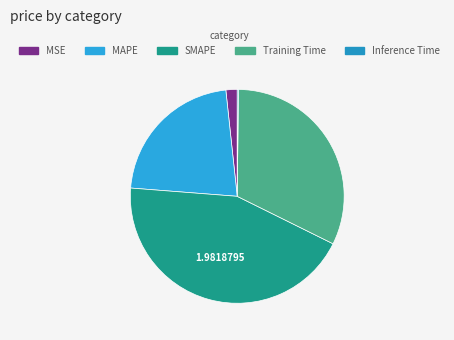

What is the largest slice in the pie chart?

SMAPE